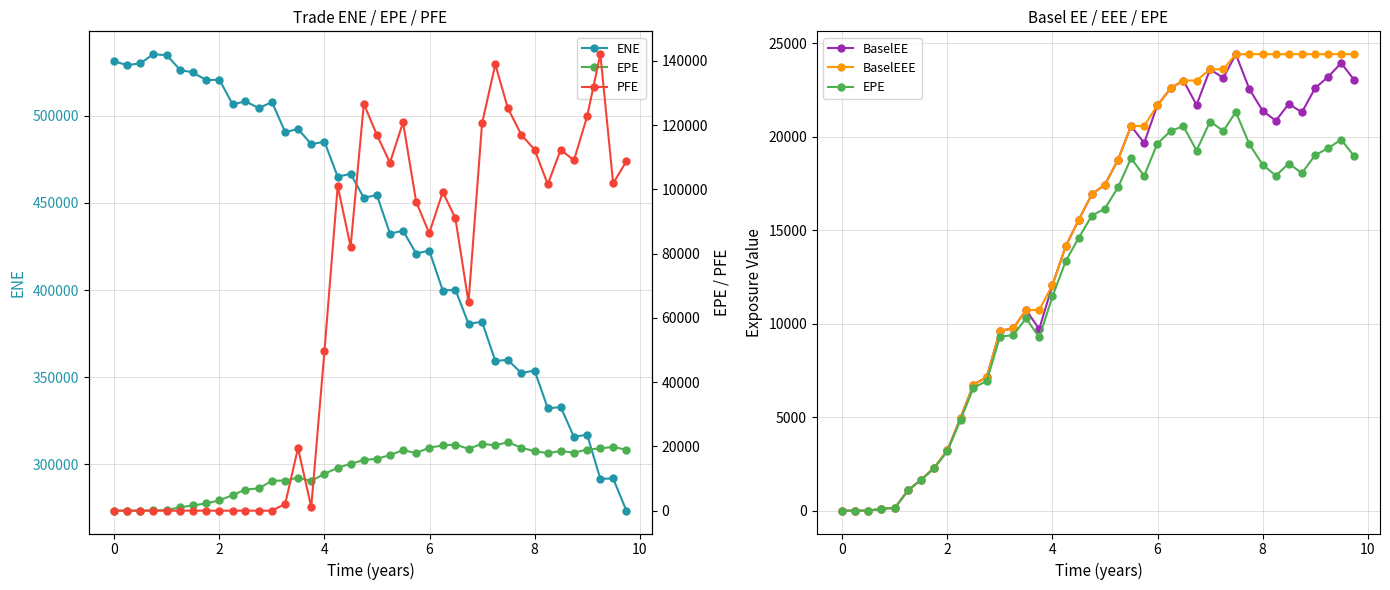

How many values in EPE are above zero?

37